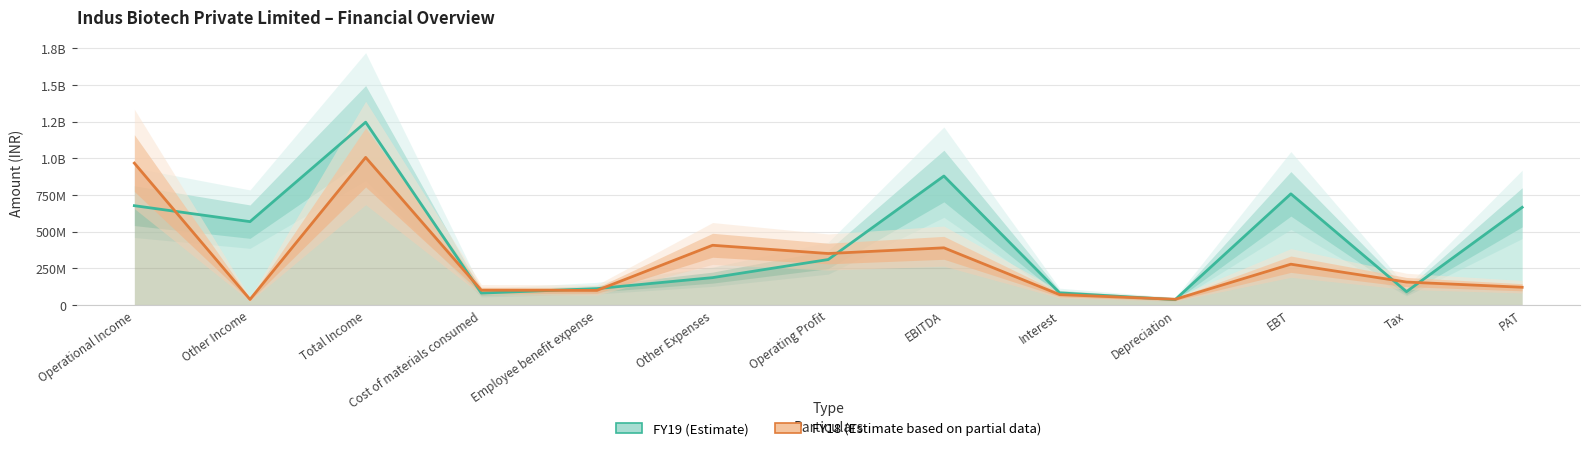

How many times do FY18 (Estimate based on partial data) and FY19 (Estimate) cross each other?

9